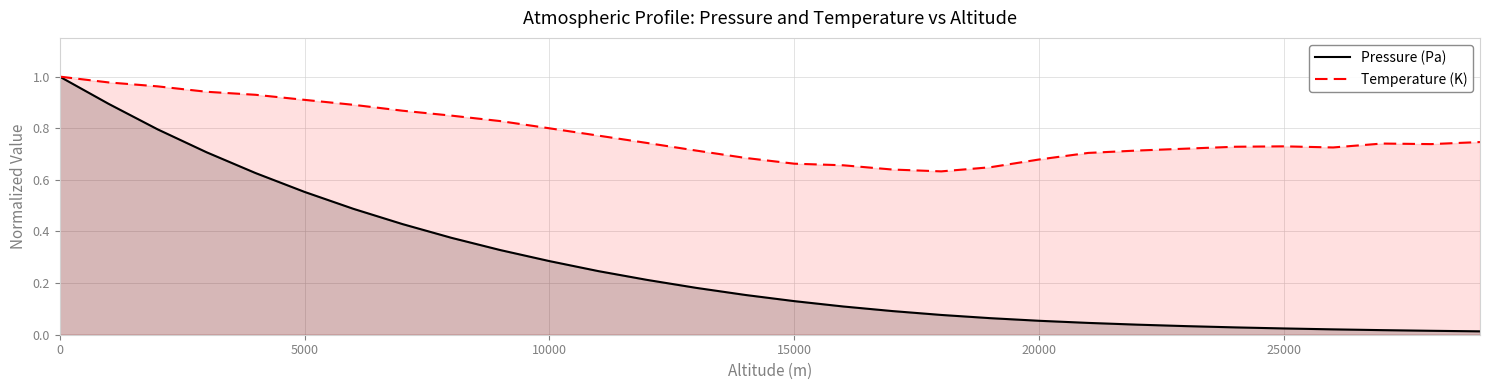

What is the difference between the maximum and minimum values in the Temperature (K) series?

0.4